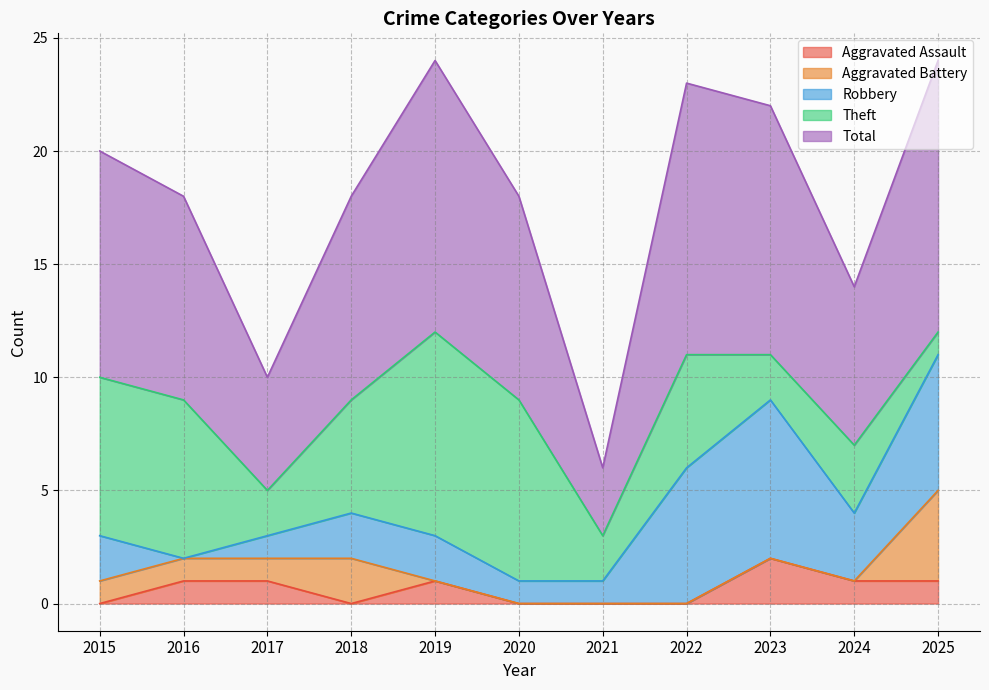

At which label does Aggravated Assault reach its peak?

2023